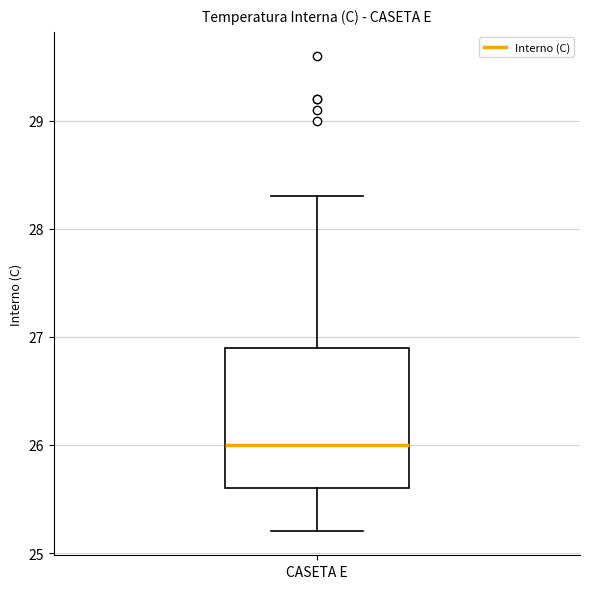

Read this box plot against the y-axis: the position of the median line, the range covered by the box, and the ends of both whiskers. The values are not printed on the chart, so give them approximately, as read against the axis.

median 26.0, box 25.6 to 26.9, whiskers 25.2 to 28.3